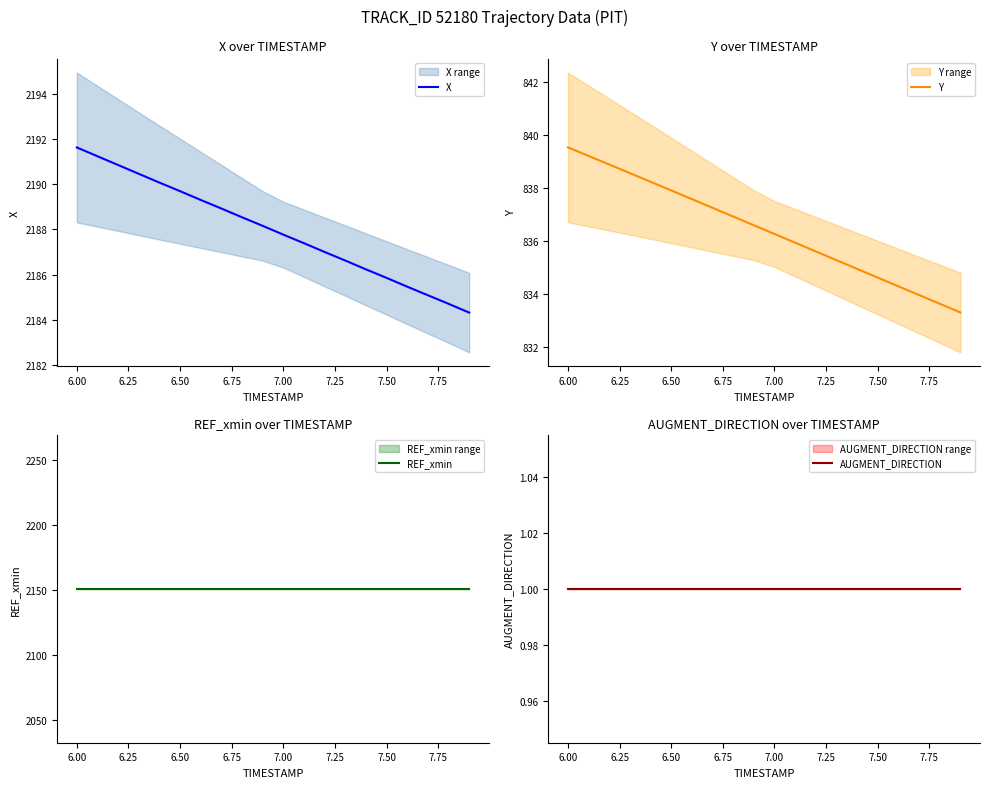

Which category has the highest value in the X series?

6.00